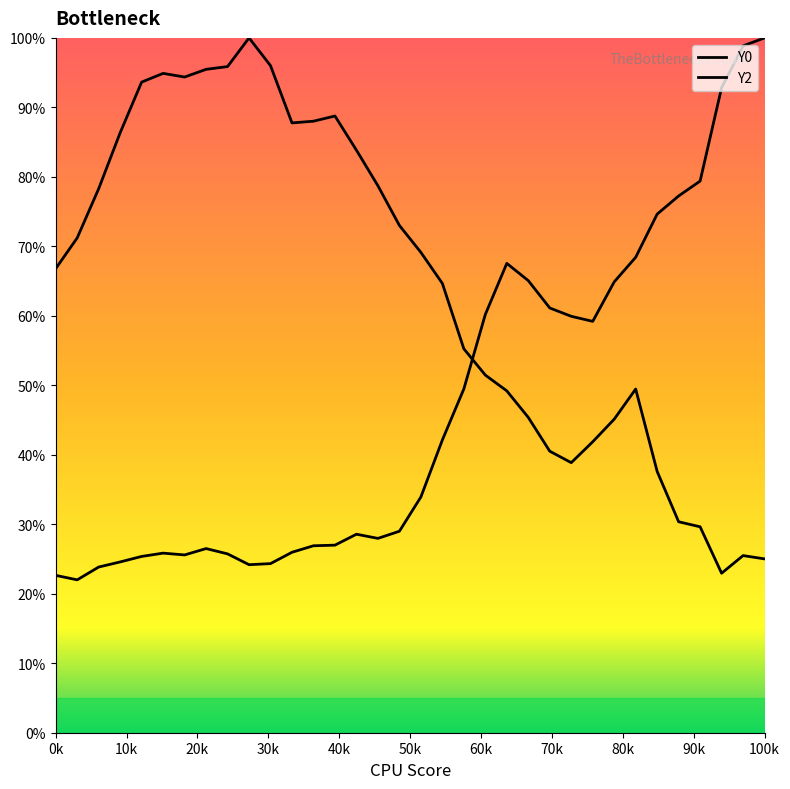

At how many categories does at least one series exceed 88?

12